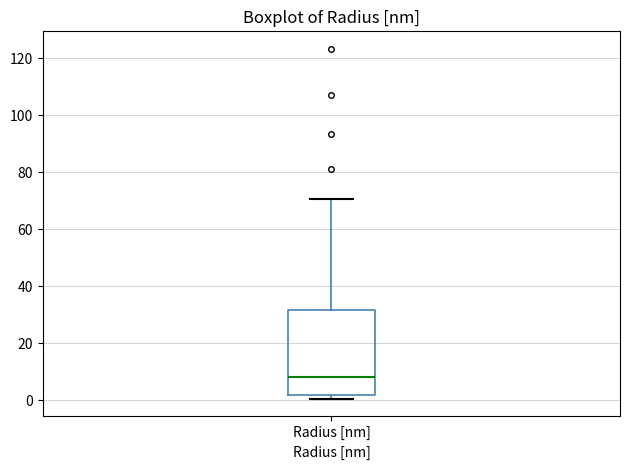

Read this box plot against the y-axis: the position of the median line, the range covered by the box, and the ends of both whiskers. The values are not printed on the chart, so give them approximately, as read against the axis.

median 8, box 2 to 32, whiskers 0 to 70